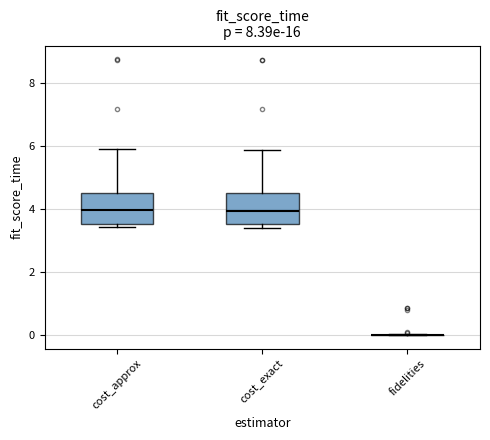

Reading left to right, transcribe this box plot: for each box, give where its median line is, the range the box spans, and where its two whiskers end, as read against the y-axis. The values are not printed on the chart, so give them approximately, as read against the axis.

cost_approx: median 4.0, box 3.6 to 4.6, whiskers 3.4 to 6.0
cost_exact: median 4.0, box 3.6 to 4.6, whiskers 3.4 to 5.8
fidelities: box collapsed to a line at 0.0, whiskers 0.0 to 0.0